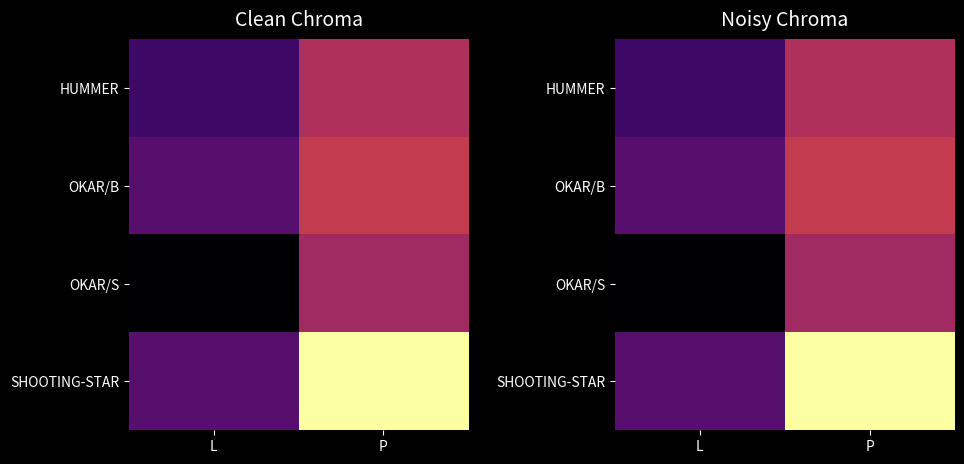

Is the value of HUMMER at L greater than the value of OKAR/B at L?

No